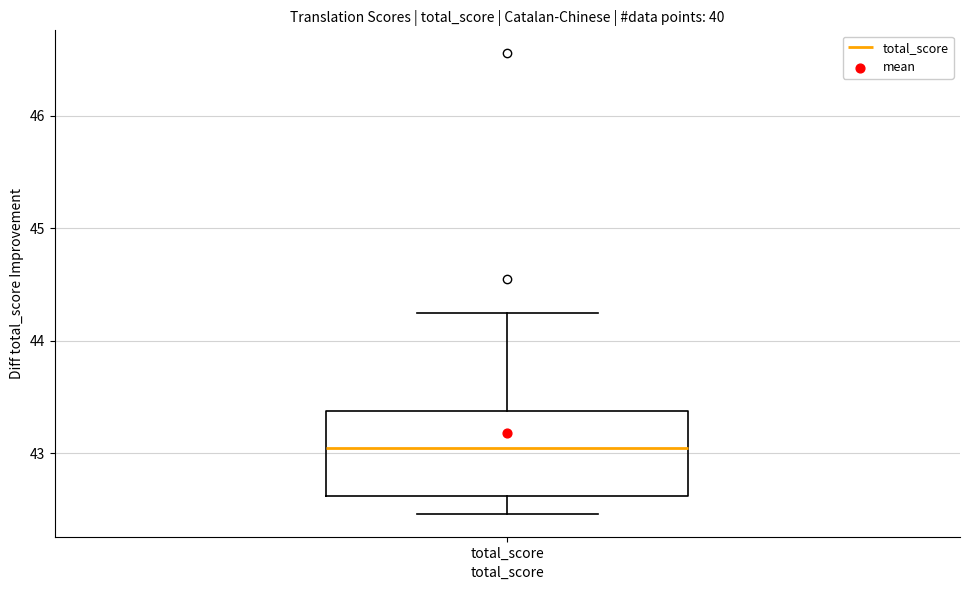

Where does the median line of the box for total_score sit on the y-axis? The values are not printed on the chart, so give them approximately, as read against the axis.

43.0